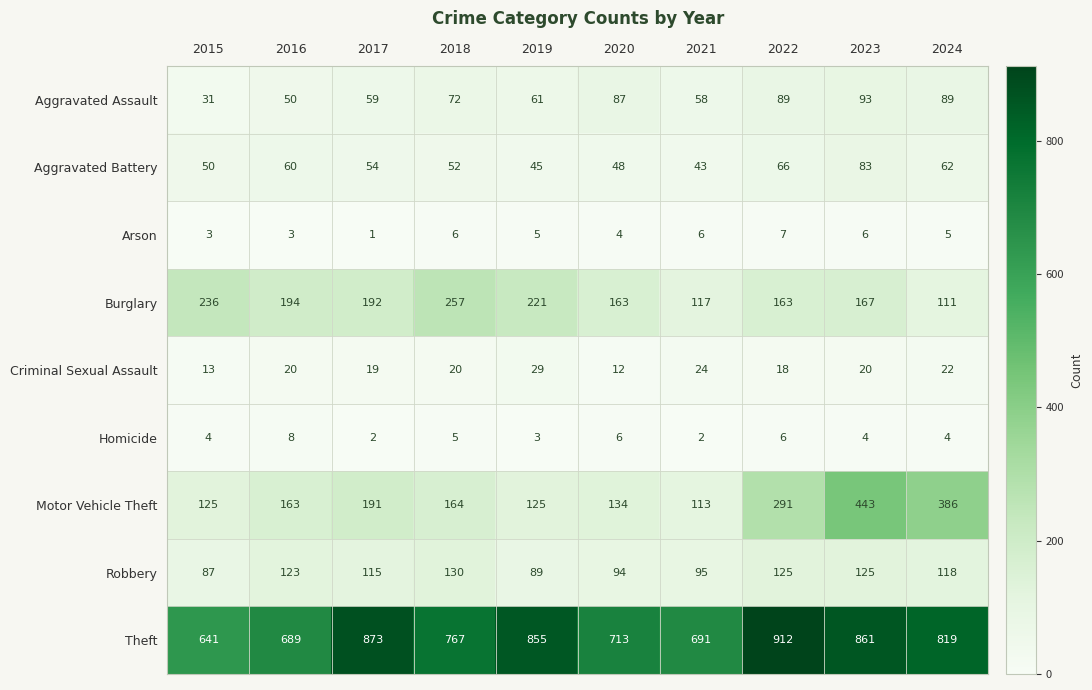

What is the highest value of the Arson series?

7